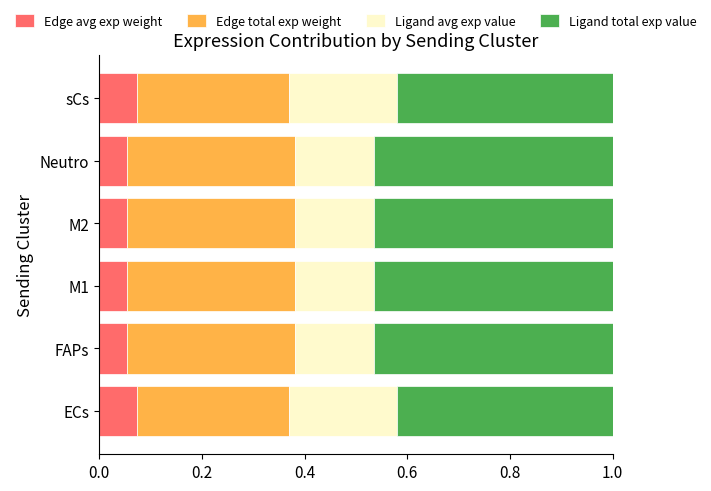

What is the total value across all series at ECs?

1.0